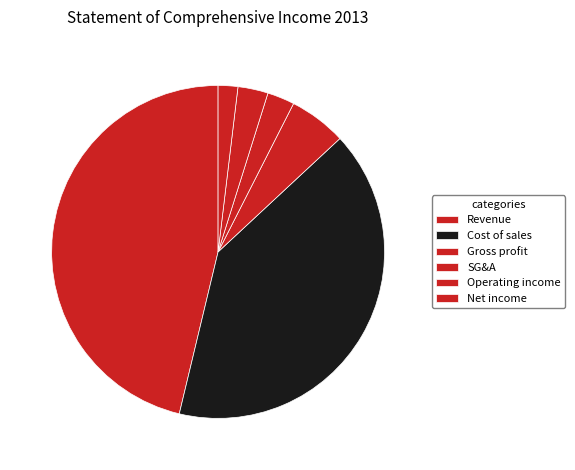

How many slices are in this pie chart?

6